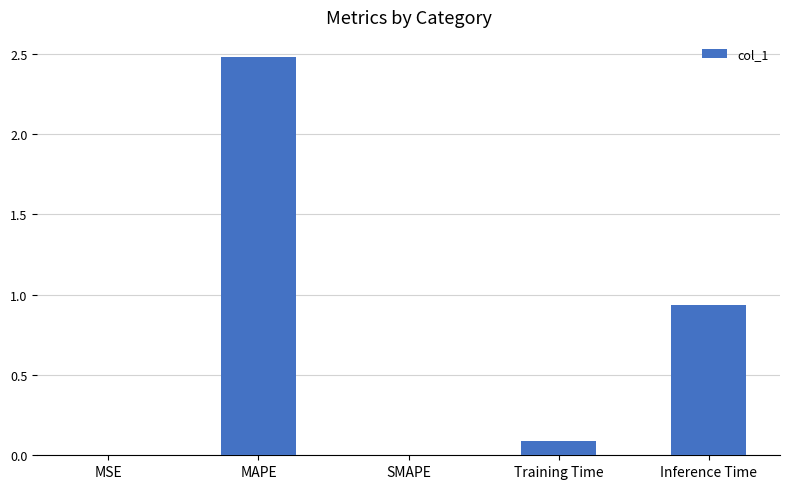

What is the greatest value displayed?

2.5